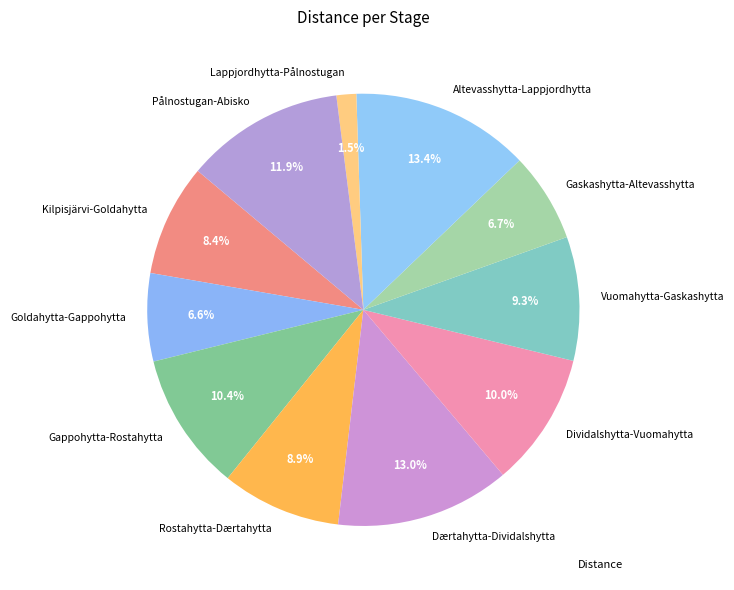

Which category has the smallest portion of the pie?

Lappjordhytta-Pålnostugan